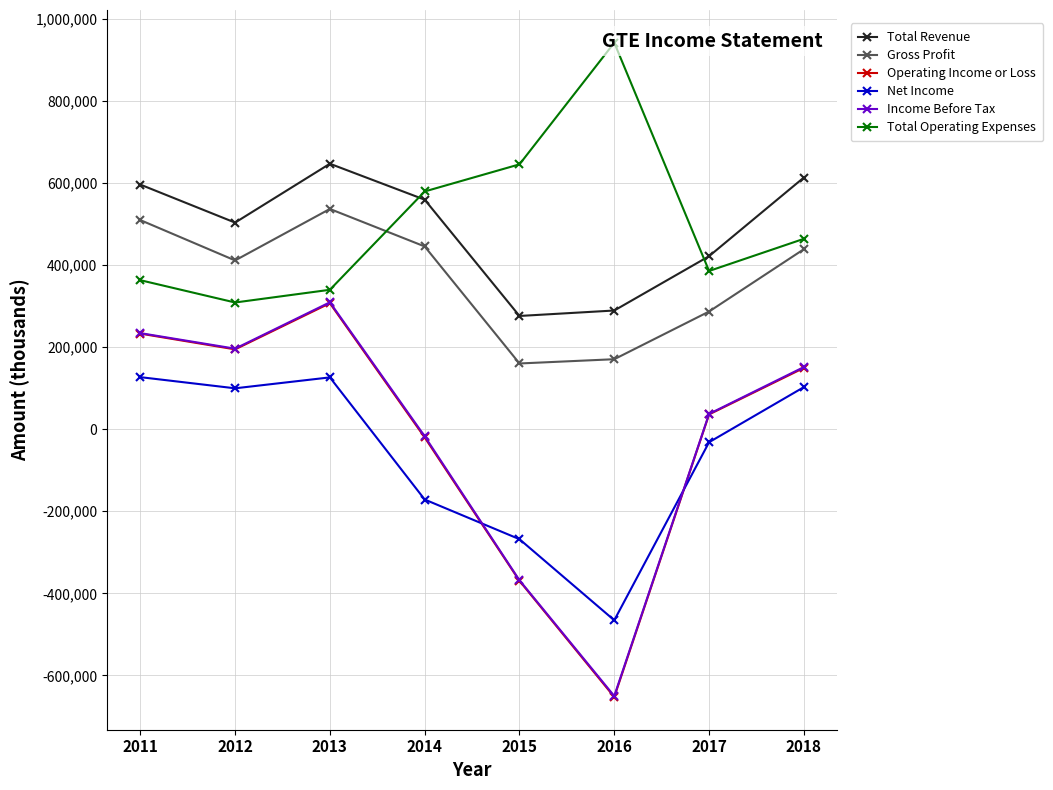

How many distinct data groups are displayed?

6